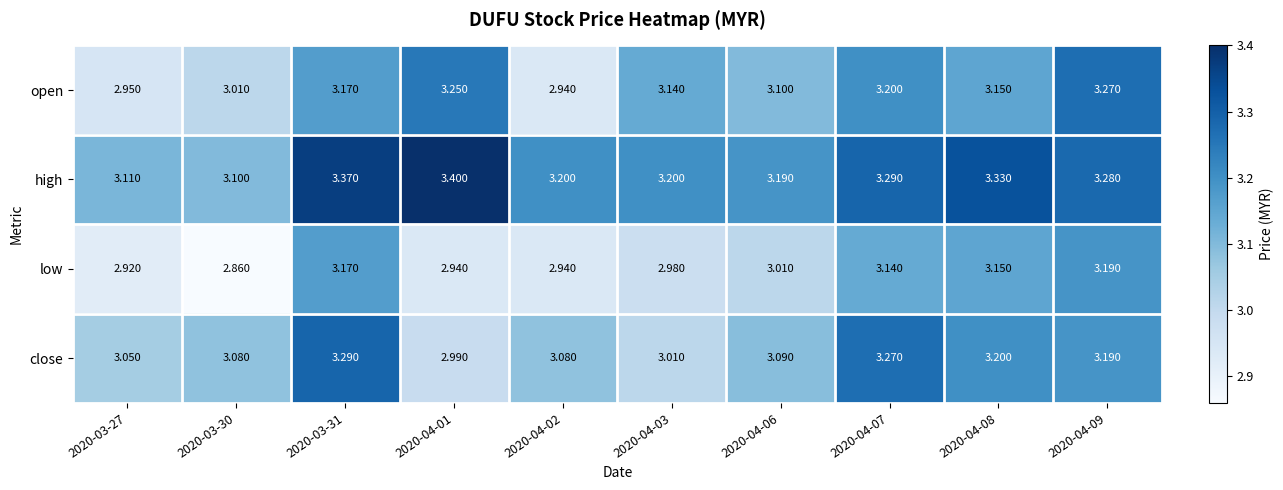

Rank the series at 2020-04-07 from lowest to highest value.

low, open, close, high